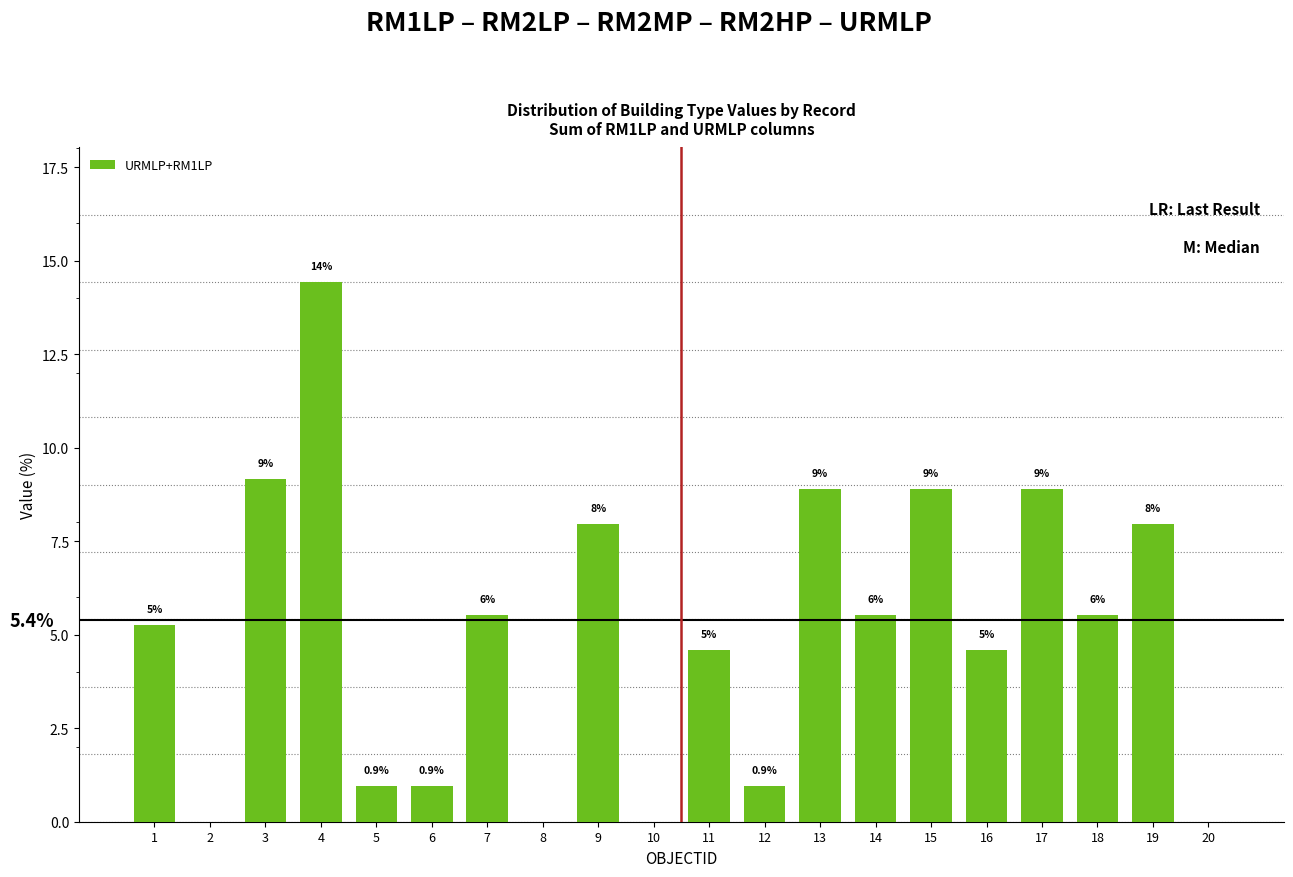

What is the ratio of the value at 17 to the value at 15?

1.0